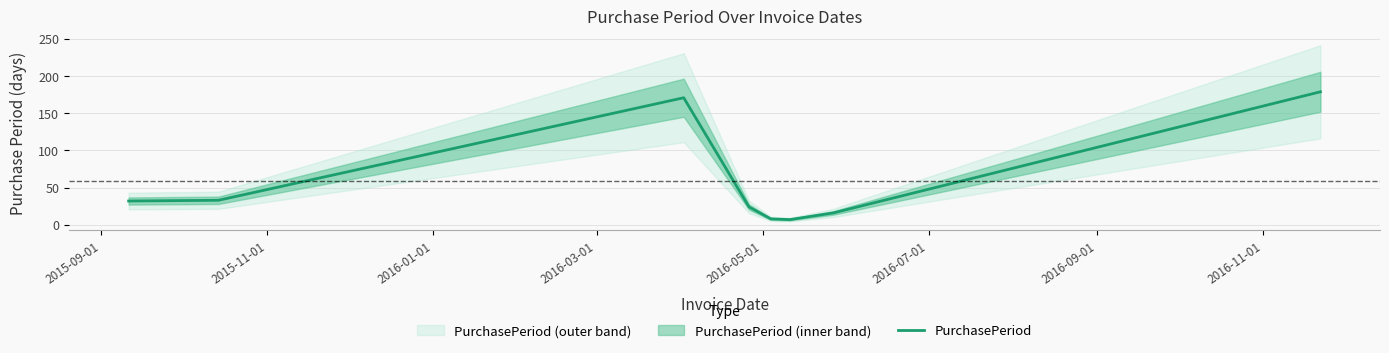

Is it true that the value at 2016-05-01 is 8?

True